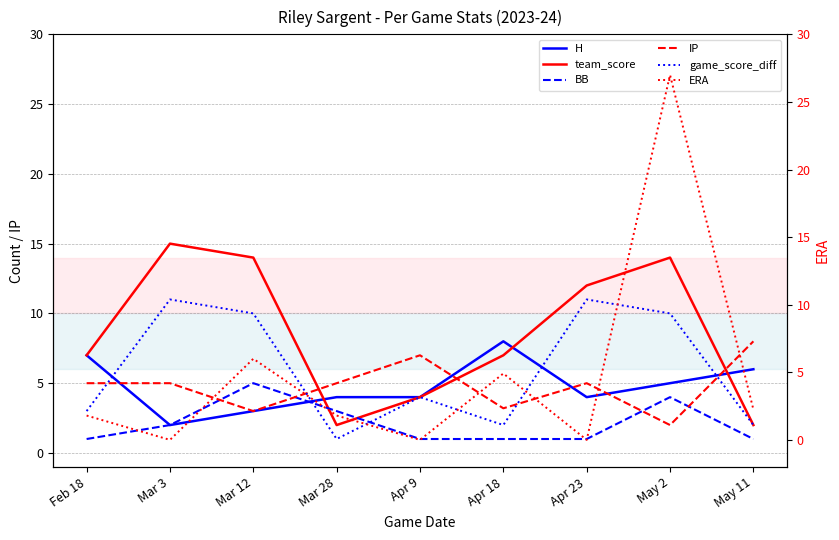

List the labels in order of game_score_diff value, smallest first.

Mar 28, Apr 18, May 11, Feb 18, Apr 9, Mar 12, May 2, Mar 3, Apr 23